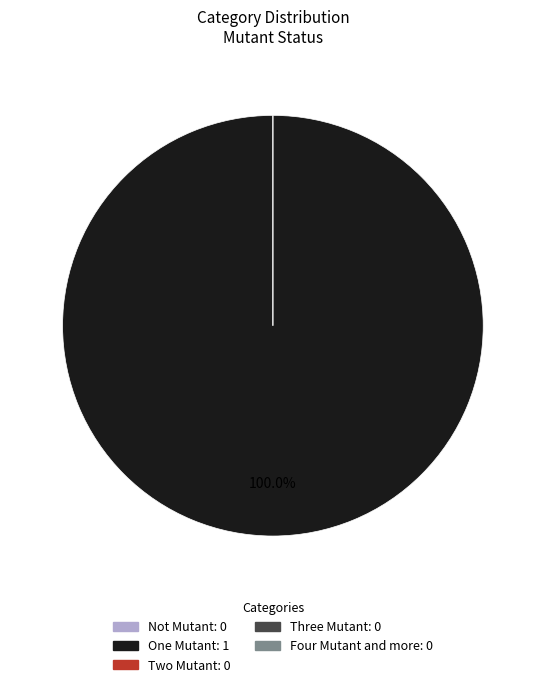

To the nearest percent, what is the difference between the largest and smallest slice percentages?

100%